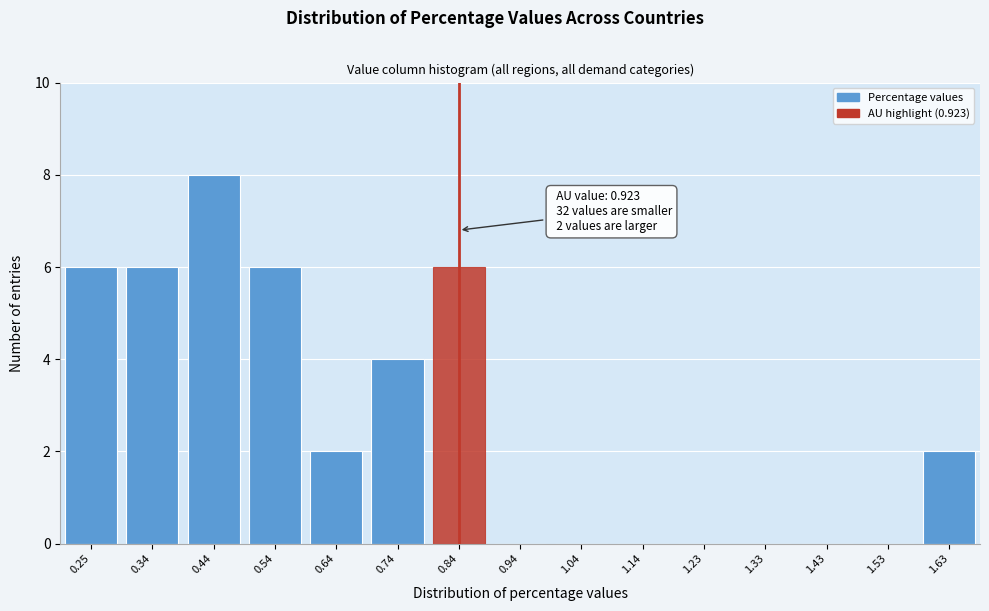

Reading left to right, list all the values displayed in this chart.

0.25=6	0.34=6	0.44=8	0.54=6	0.64=2	0.74=4	0.84=6	0.94=0	1.04=0	1.14=0	1.23=0	1.33=0	1.43=0	1.53=0	1.63=2